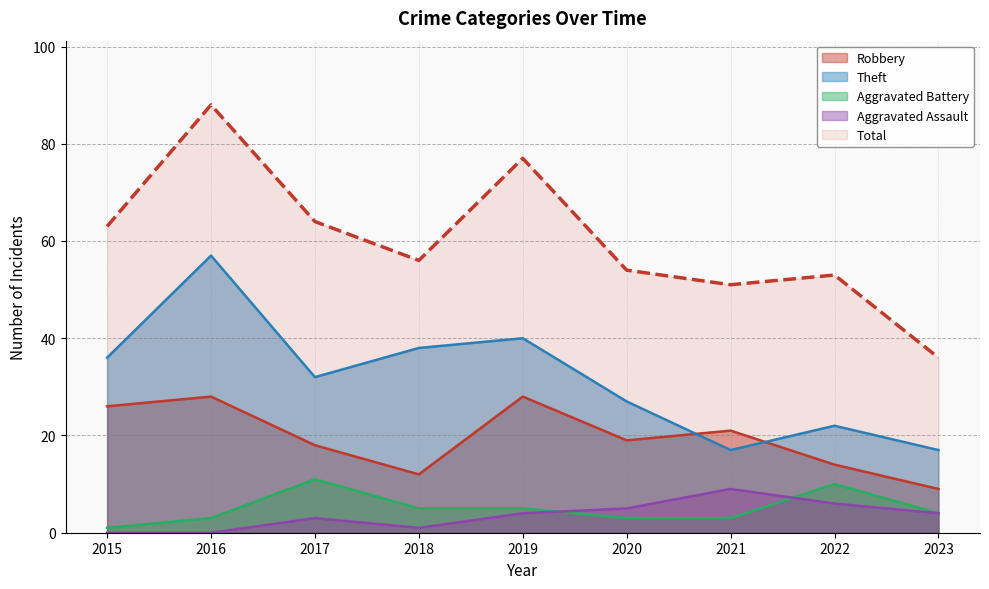

True or false: Robbery and Aggravated Battery intersect in this chart.

False